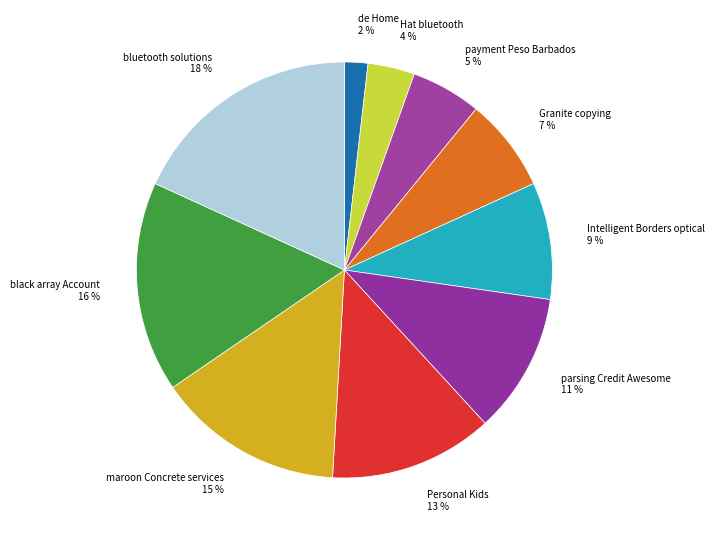

What is the largest slice in the pie chart?

bluetooth solutions